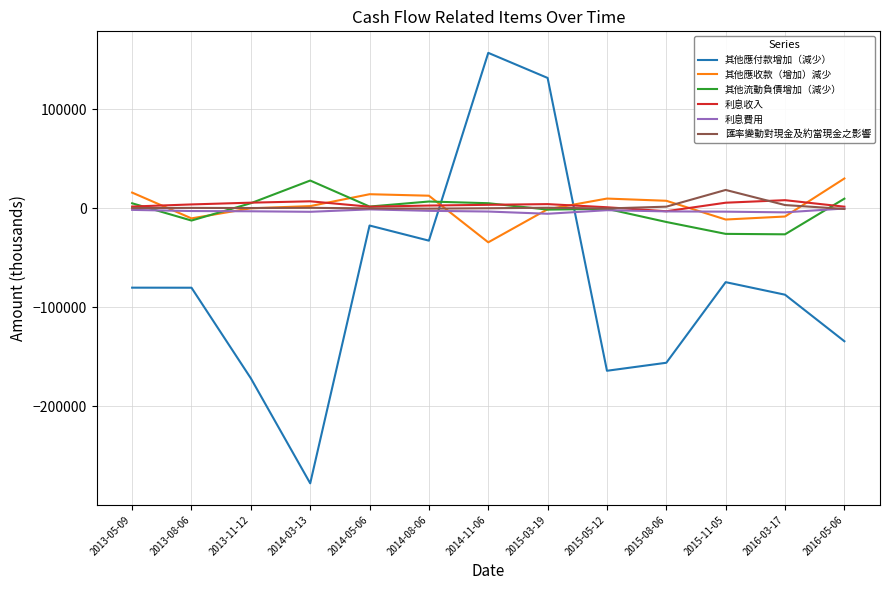

At which label does 其他應收款（增加）減少 reach its minimum?

2014-11-06